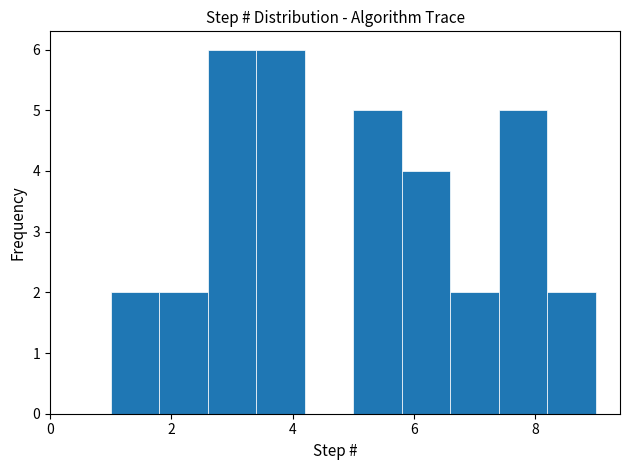

Reading left to right, list every bar in this chart as the range it spans on the x-axis followed by its height. The values are not printed on the chart, so give them approximately, as read against the axis.

1.0 to 1.8: 2
1.8 to 2.6: 2
2.6 to 3.4: 6
3.4 to 4.2: 6
4.2 to 5.0: 0
5.0 to 5.8: 5
5.8 to 6.6: 4
6.6 to 7.4: 2
7.4 to 8.2: 5
8.2 to 9.0: 2